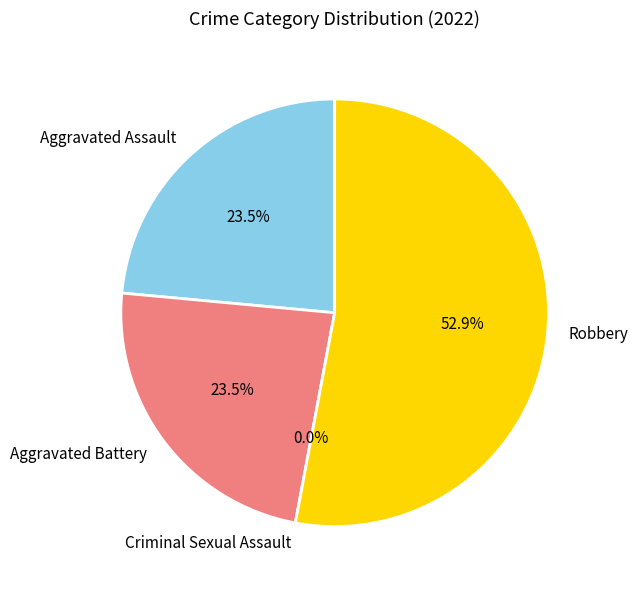

Rank the categories by value from lowest to highest.

Criminal Sexual Assault, Aggravated Assault, Aggravated Battery, Robbery